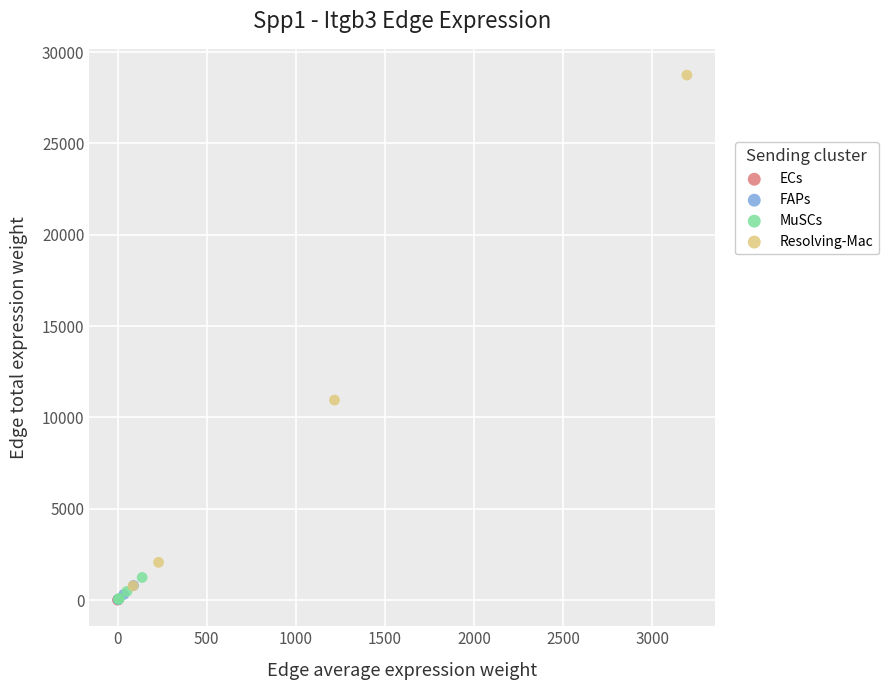

Which series has the largest Y range (max minus min)?

Resolving-Mac